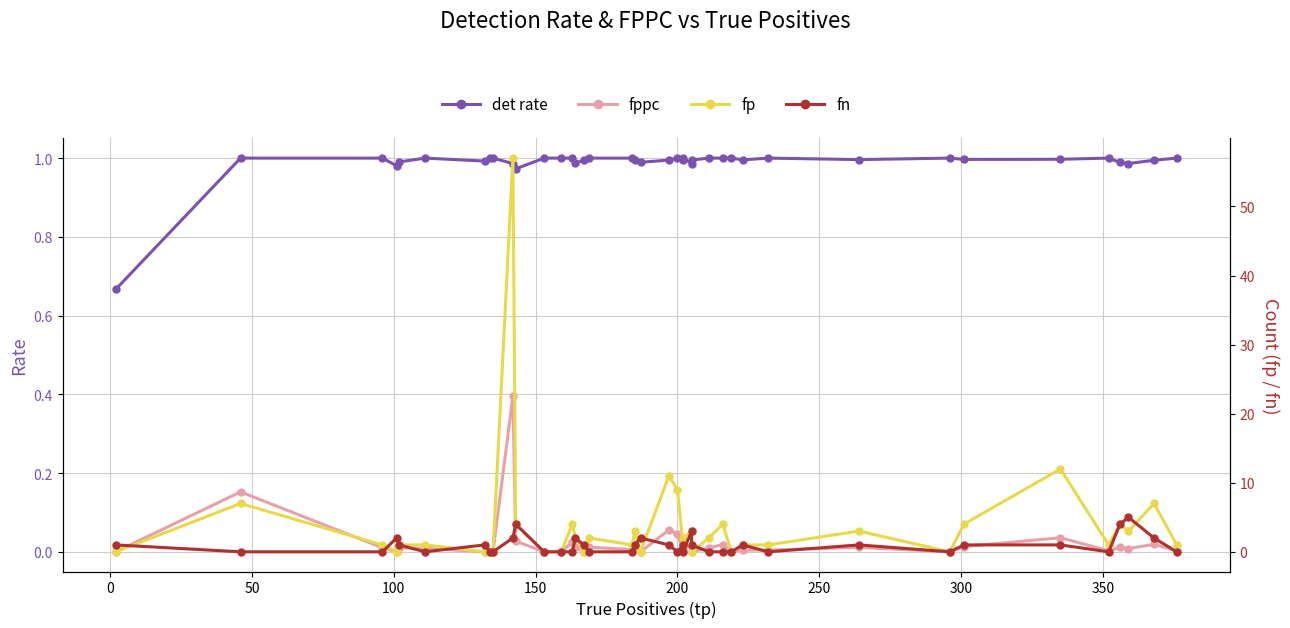

What is the sum of all fppc values?

0.9